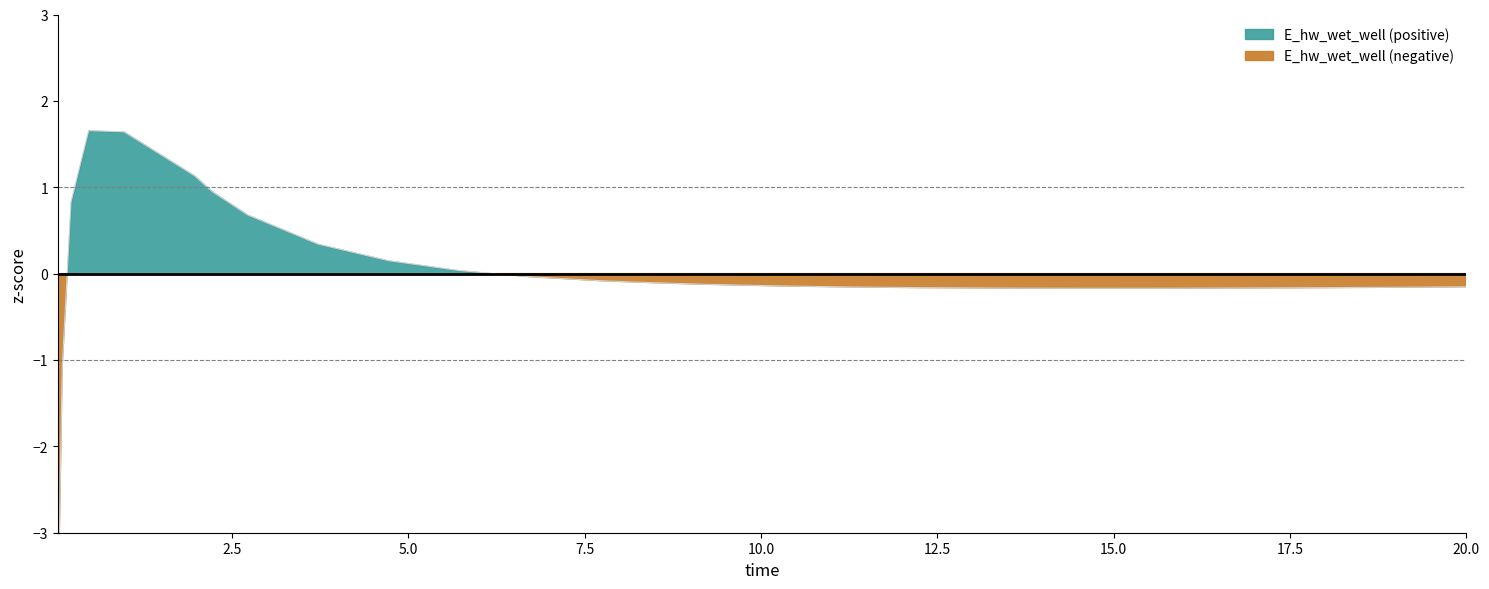

The chart shows a value of -0.1 at 12. True or false?

False